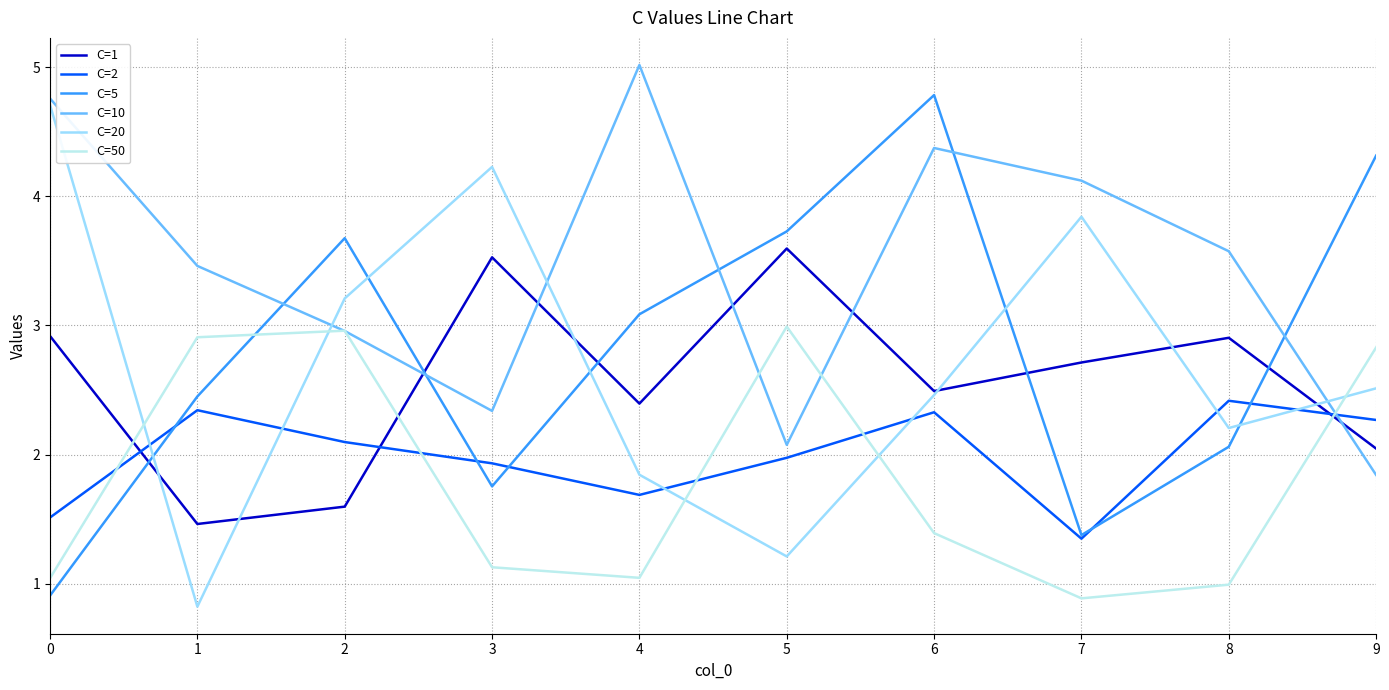

In C=1, how many points are lower than both neighbors (excluding endpoints)?

3